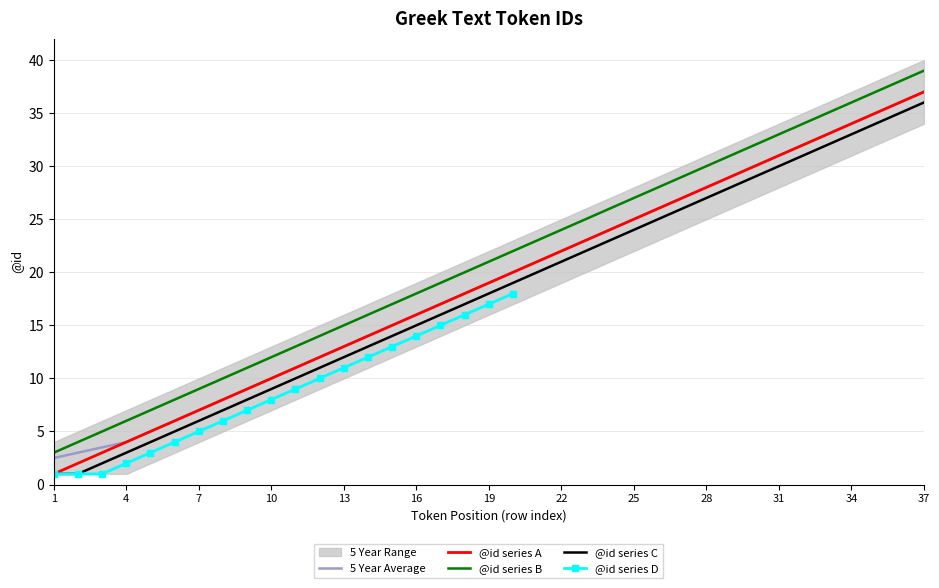

True or false: @id series C and @id series B cross at least once.

False